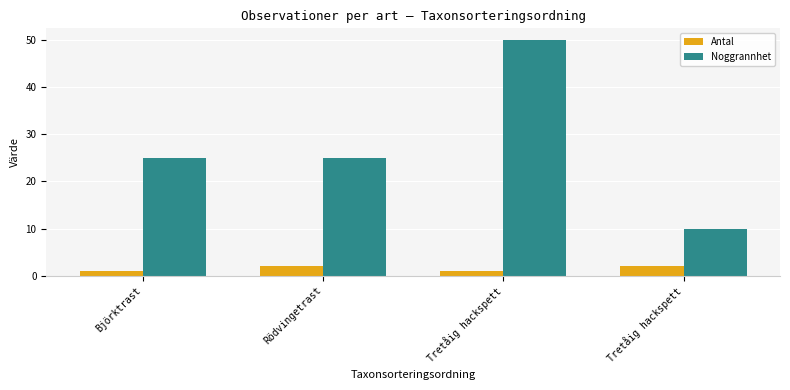

What is the label of the 3rd bar from the right?

Rödvingetrast